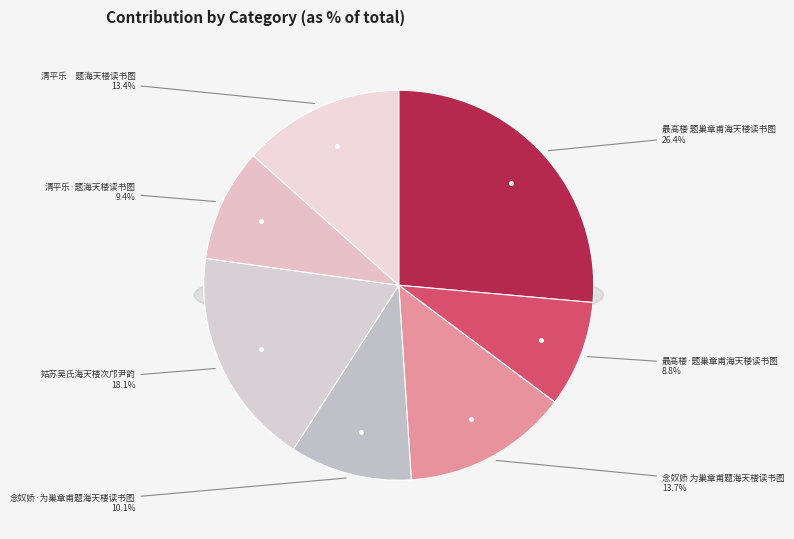

Rank the categories by value from highest to lowest.

最高楼 题巢章甫海天楼读书图, 姑苏吴氏海天楼次邝尹韵, 念奴娇 为巢章甫题海天楼读书图, 清平乐　题海天楼读书图, 念奴娇·为巢章甫题海天楼读书图, 清平乐·题海天楼读书图, 最高楼·题巢章甫海天楼读书图